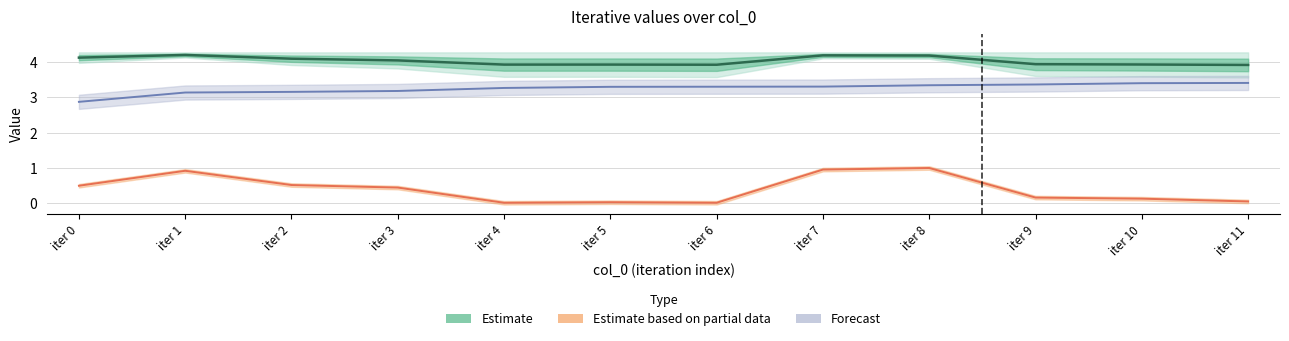

What is the sum of the Estimate based on partial data values at iter 5 and iter 1?

1.0